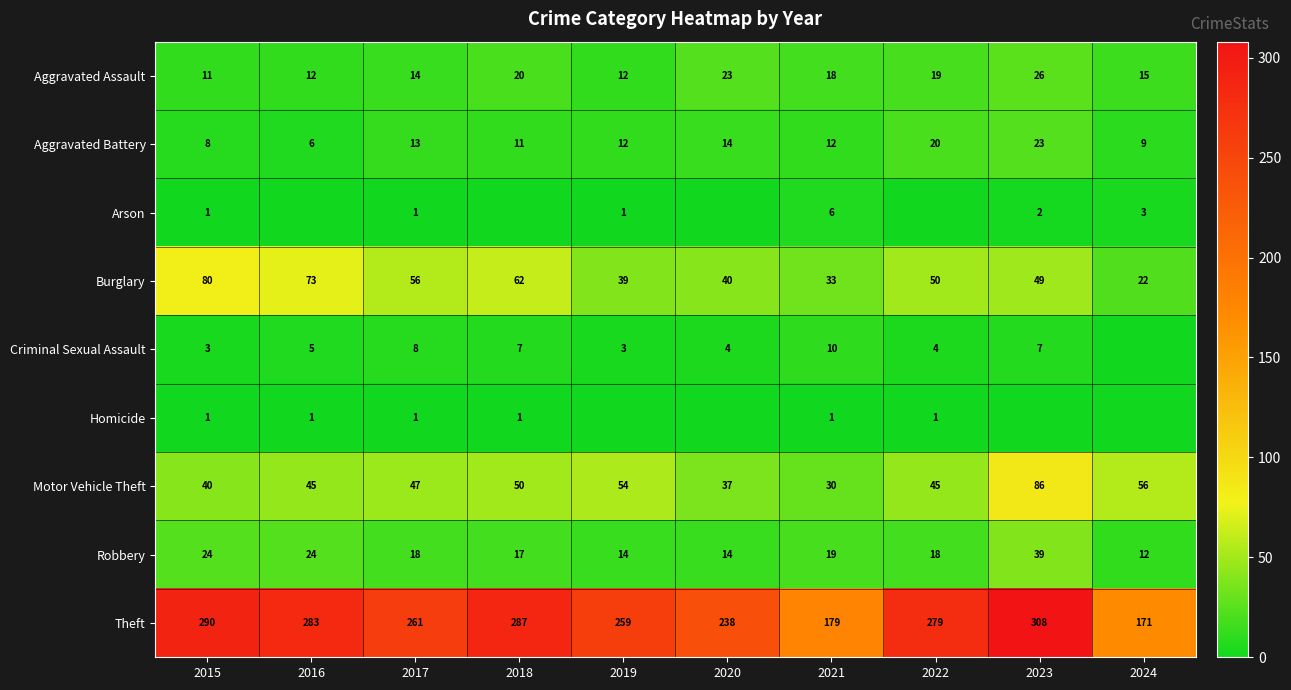

At how many categories does at least one series exceed 96?

10